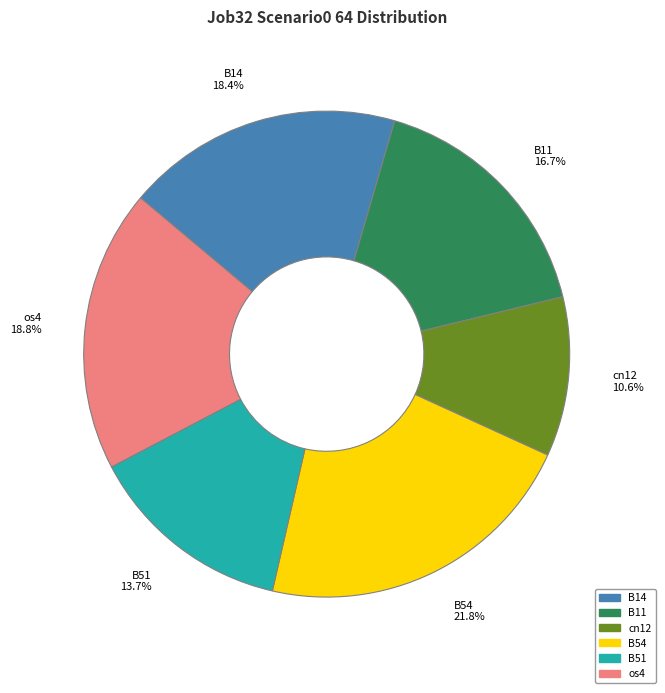

How many slices are in this pie chart?

6